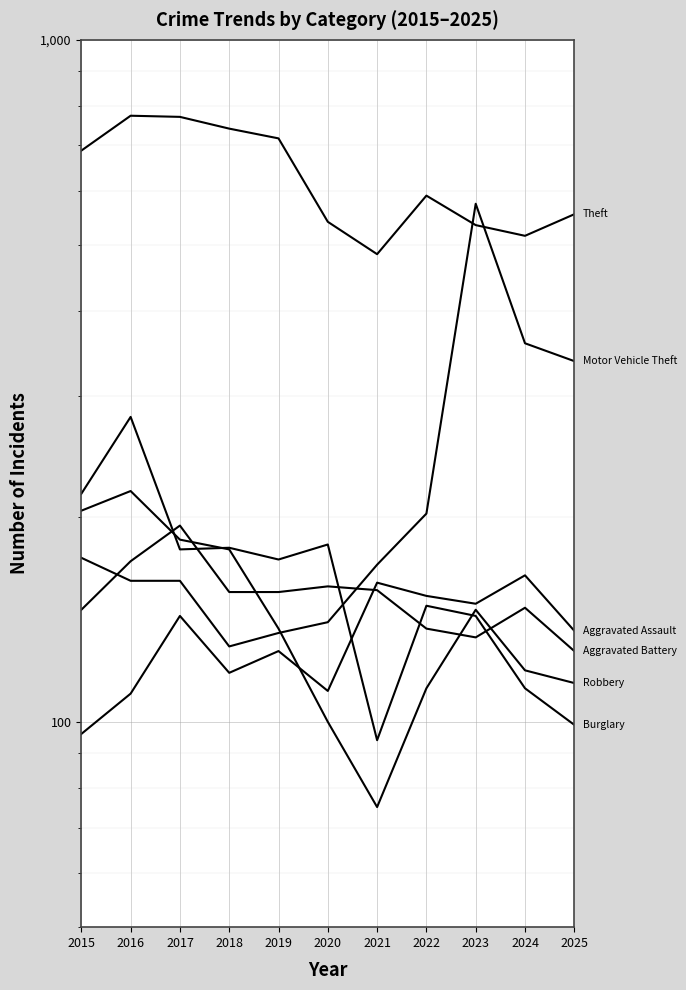

At which category does Theft reach its first local valley?

2021